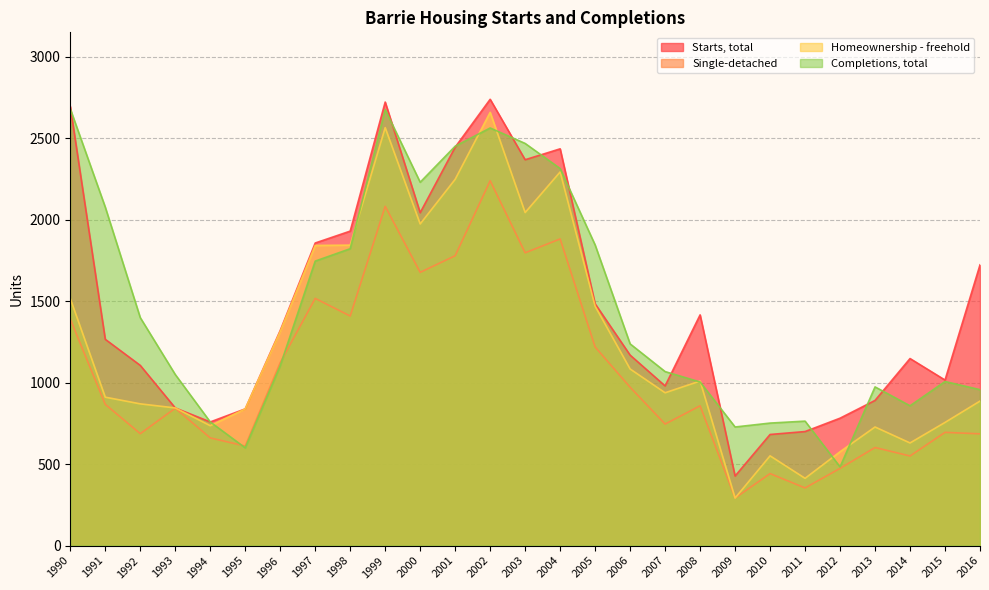

What is the difference between the Homeownership - freehold values at 1998 and 2016?

957